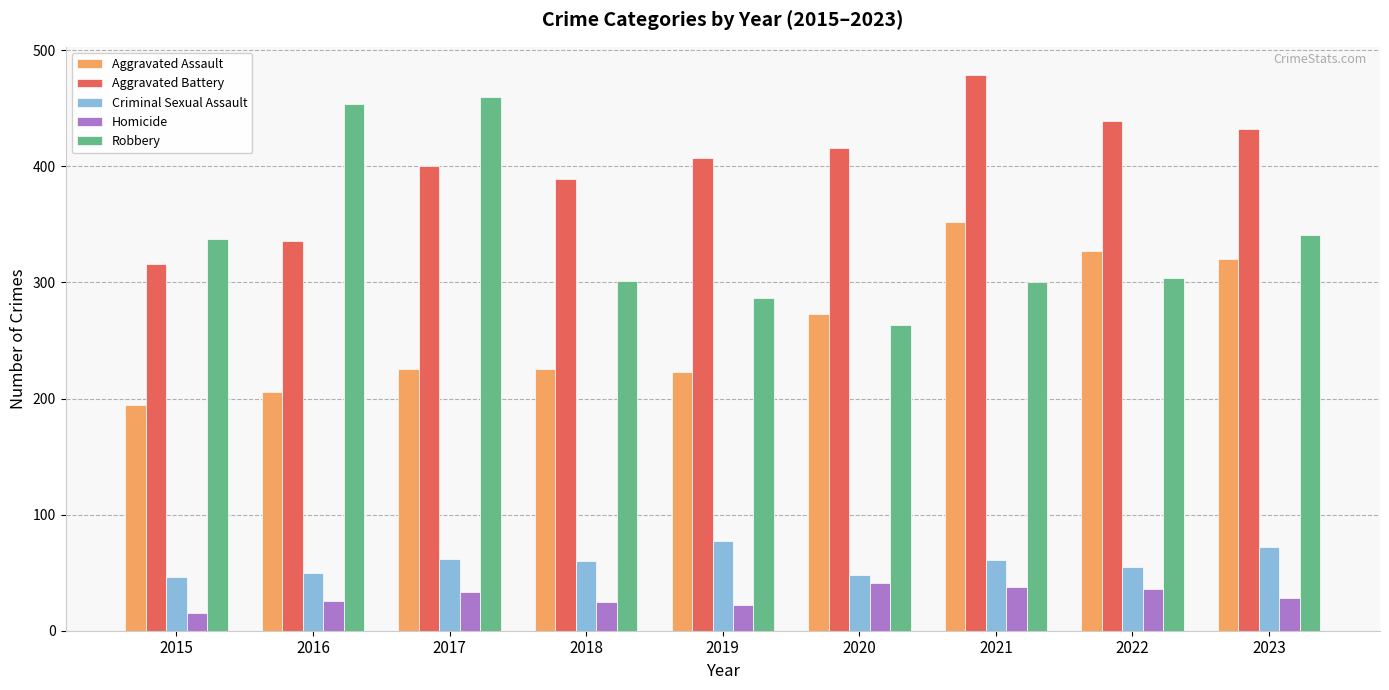

What value does the Homicide series have at 2015?

15